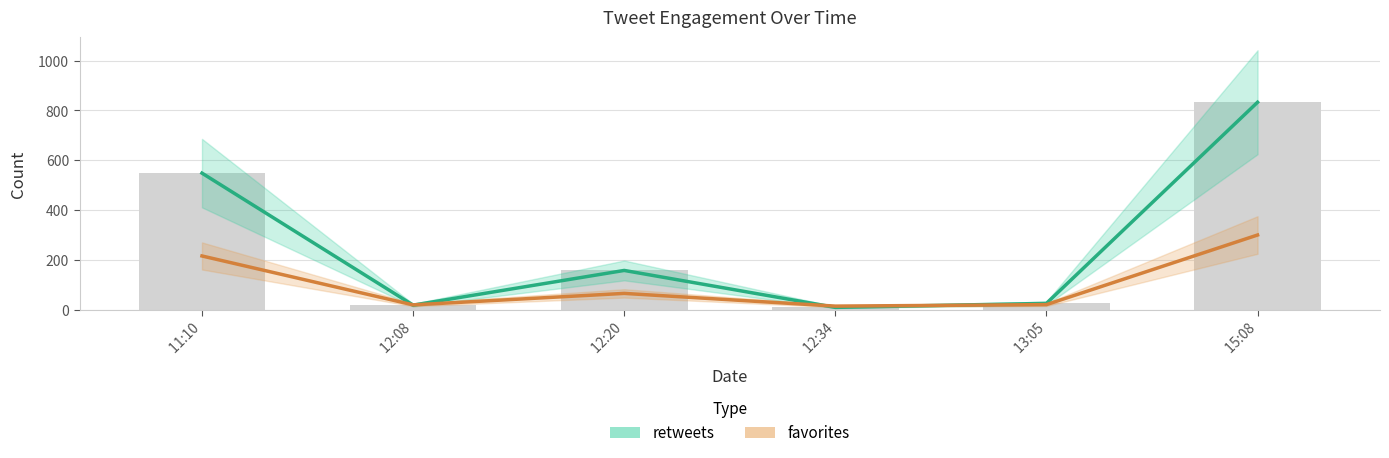

At which label does retweets reach its minimum?

 12:34